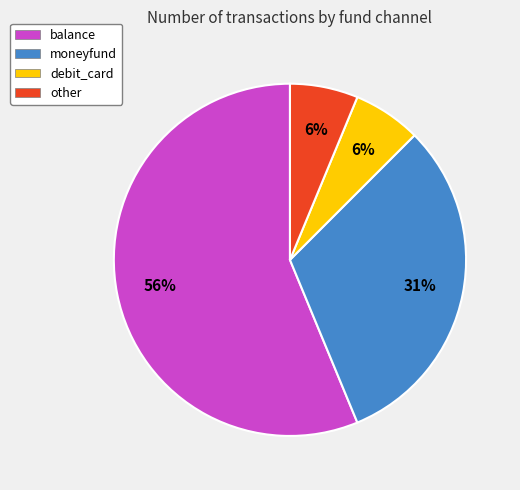

The balance slice represents 56% of the pie. True or false?

True